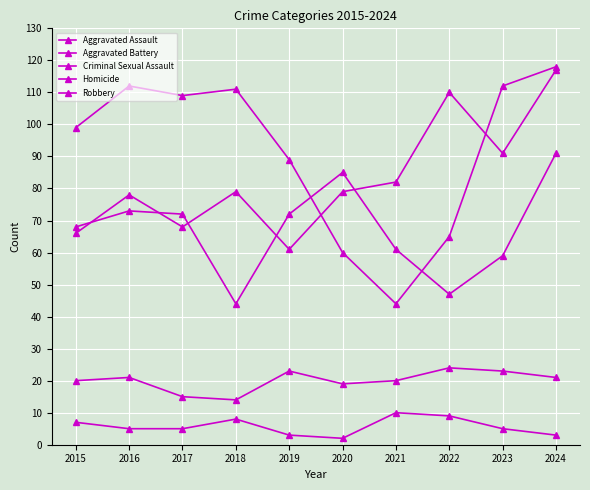

How many distinct data groups are displayed?

5